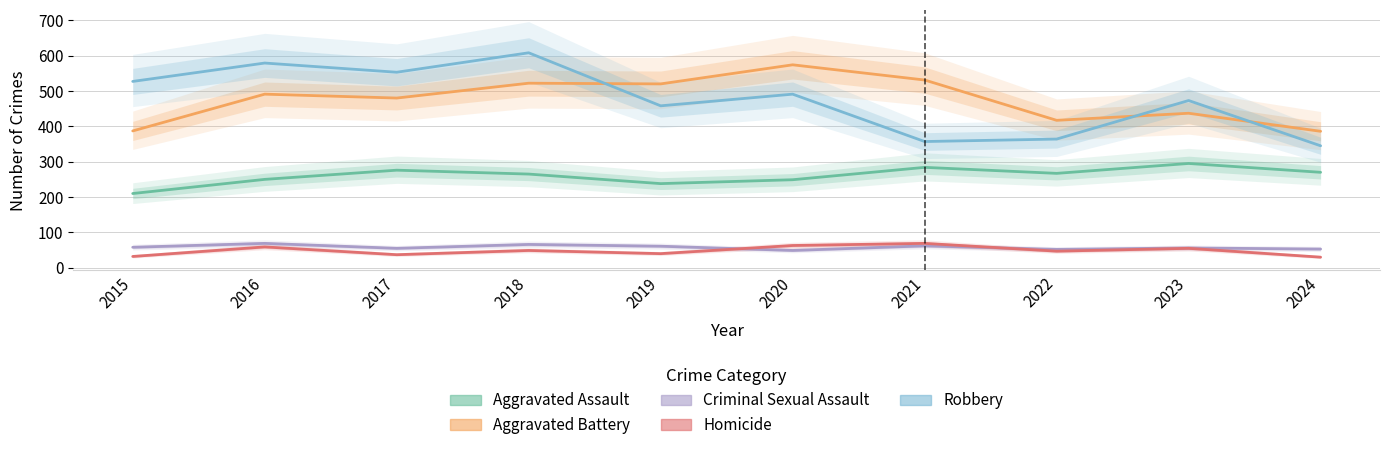

Which series changed the most between 2015 and 2022?

Robbery